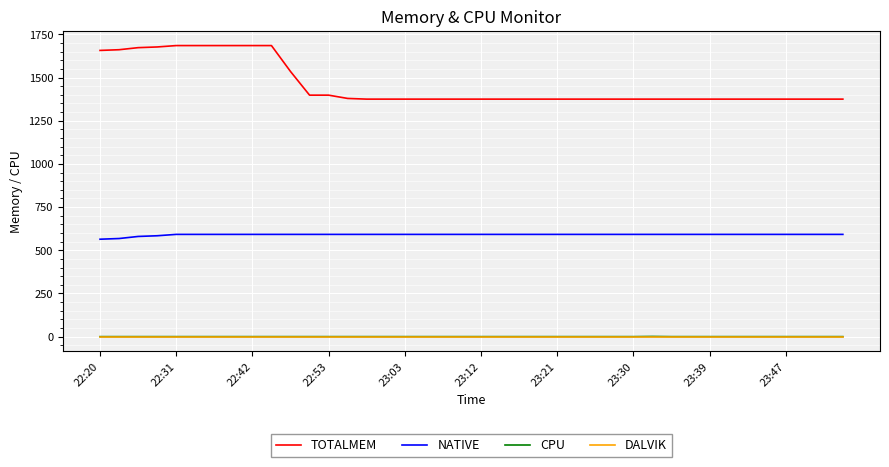

True or false: NATIVE and TOTALMEM intersect in this chart.

False